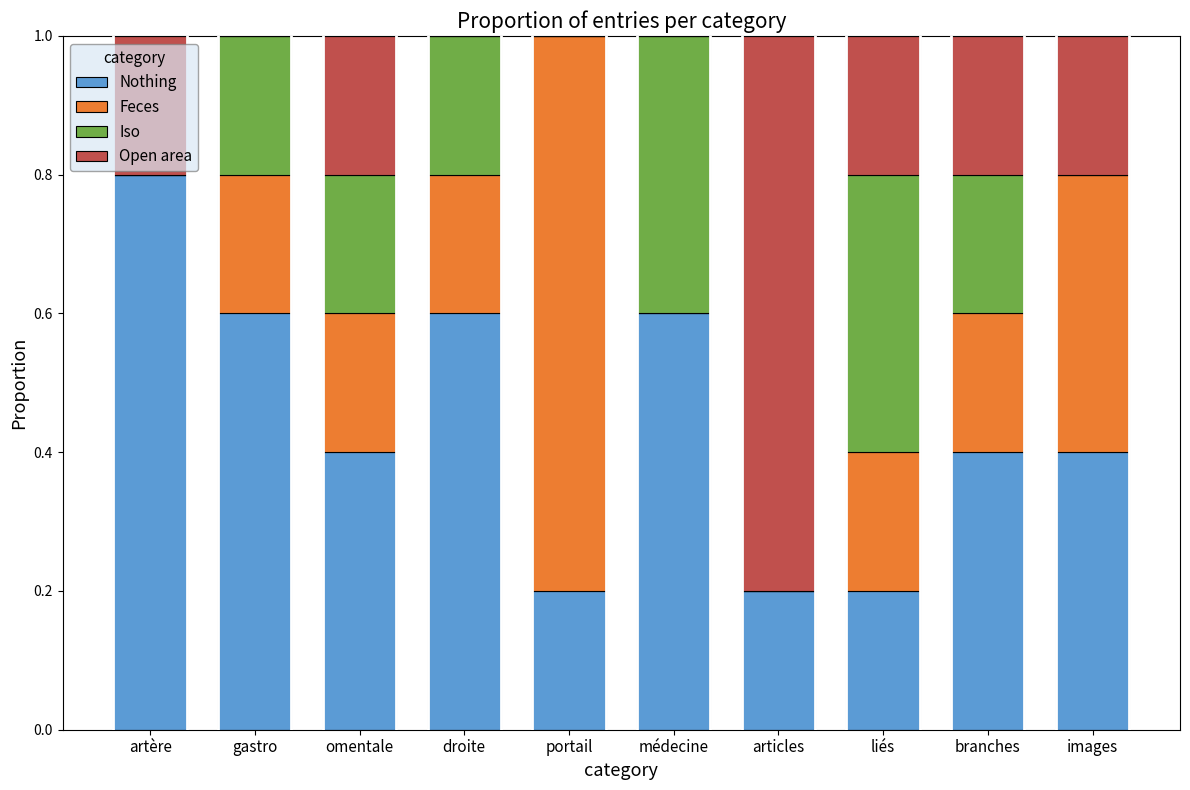

How many distinct data groups are displayed?

4